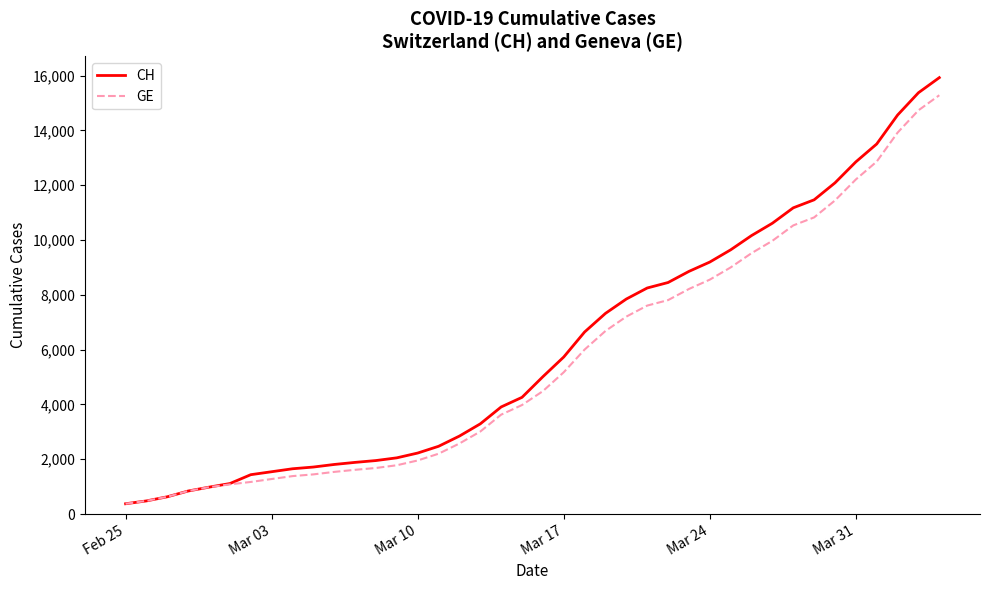

What is the smallest value displayed?

375